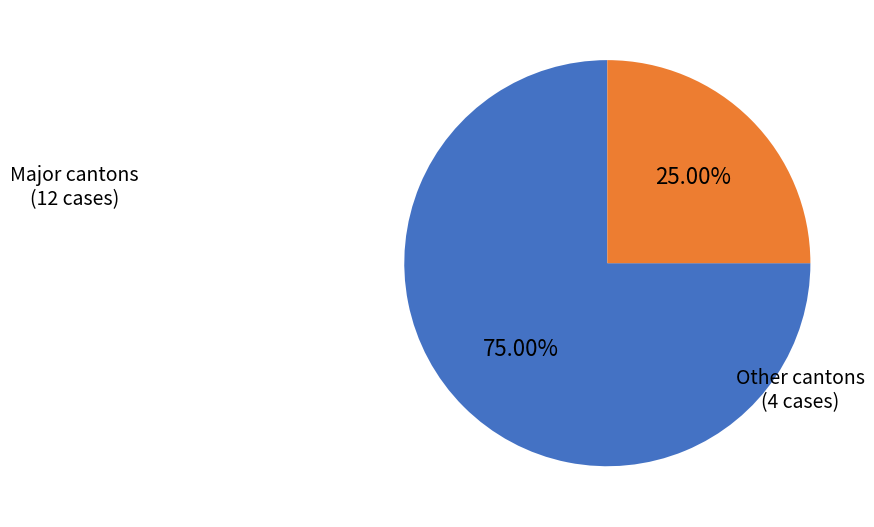

Does any single category account for the majority?

Yes